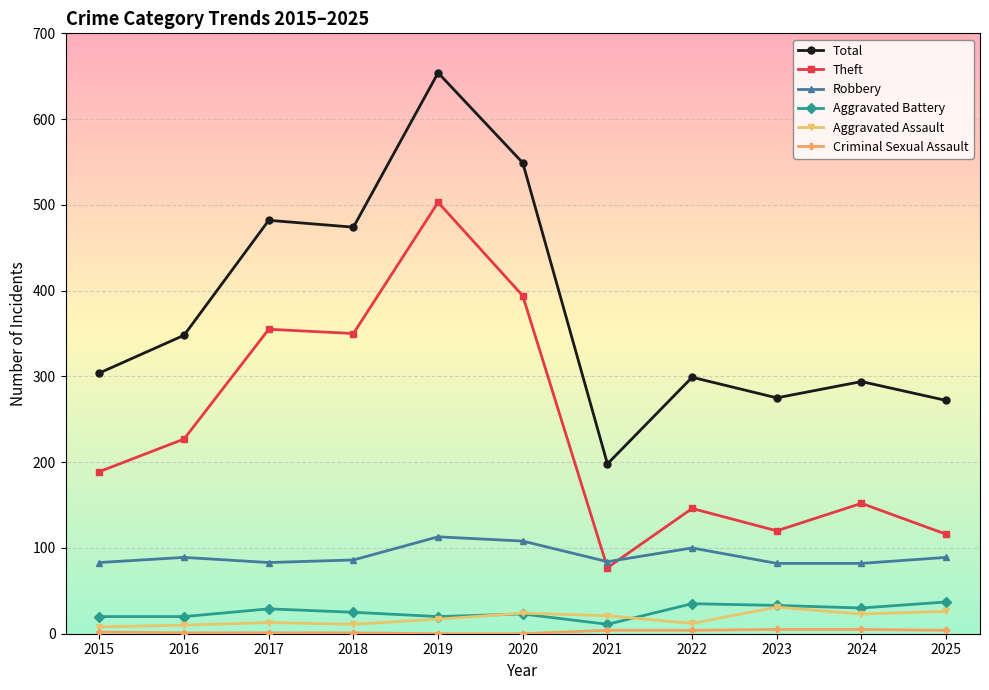

What is the lowest value of the Total series?

198